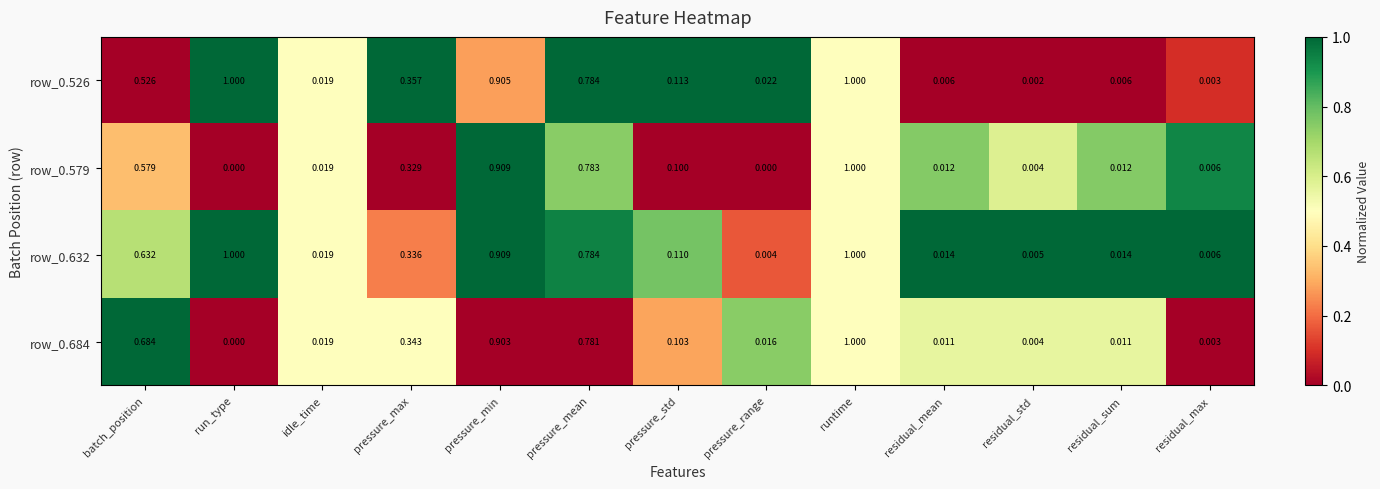

At which category is the sum across all series the highest?

runtime